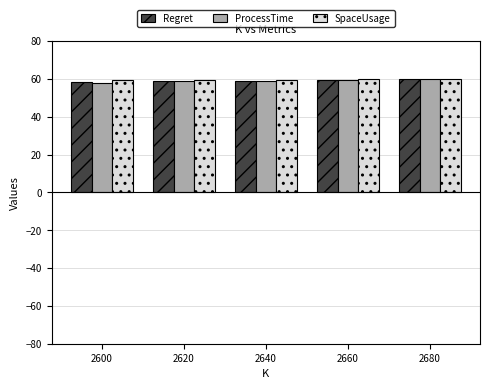

How many bars are there in total?

15